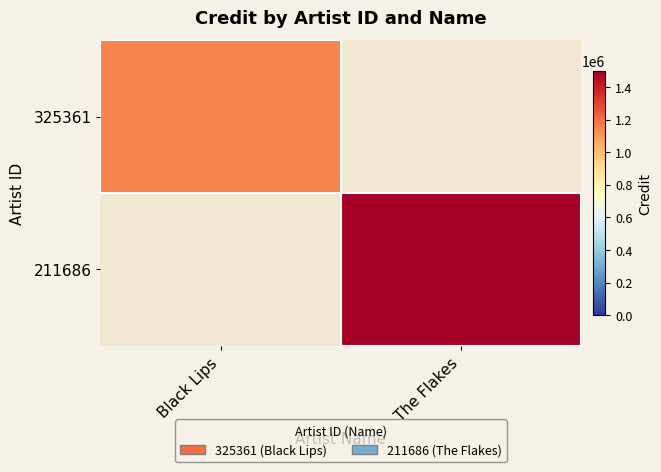

What is the lowest value of the 325361 series?

1144259.0